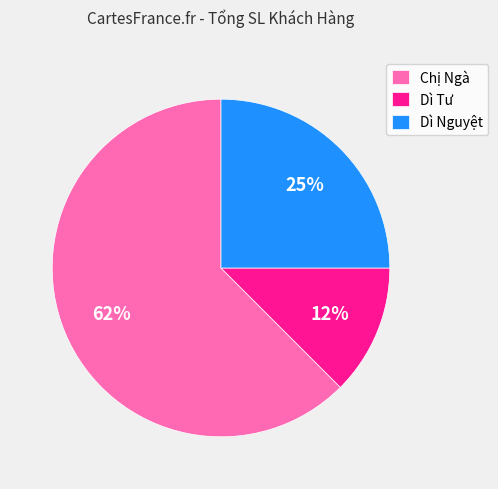

Is it true that Dì Tư is 12% of the pie?

True